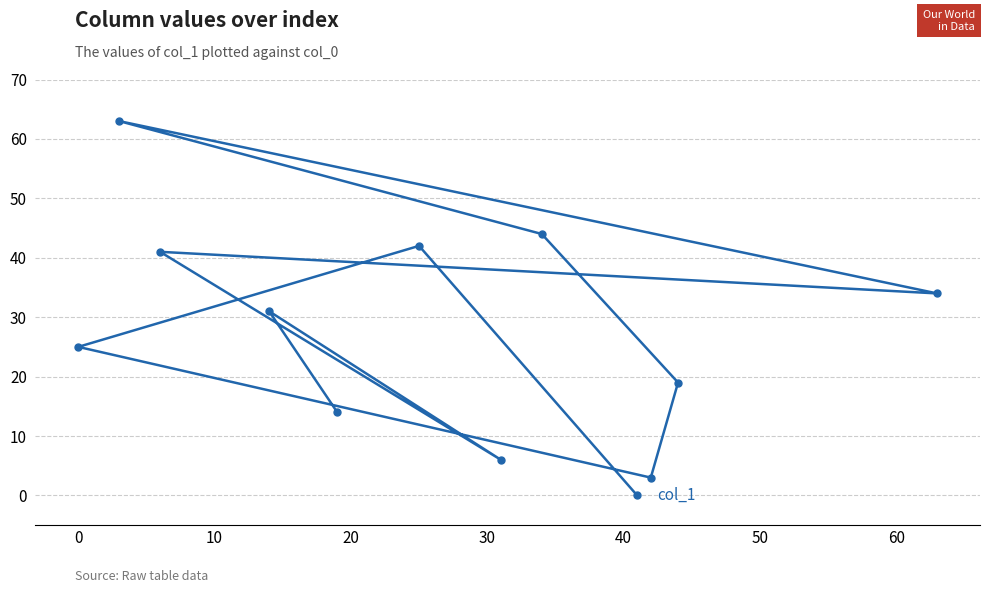

How many series are shown in this chart?

1